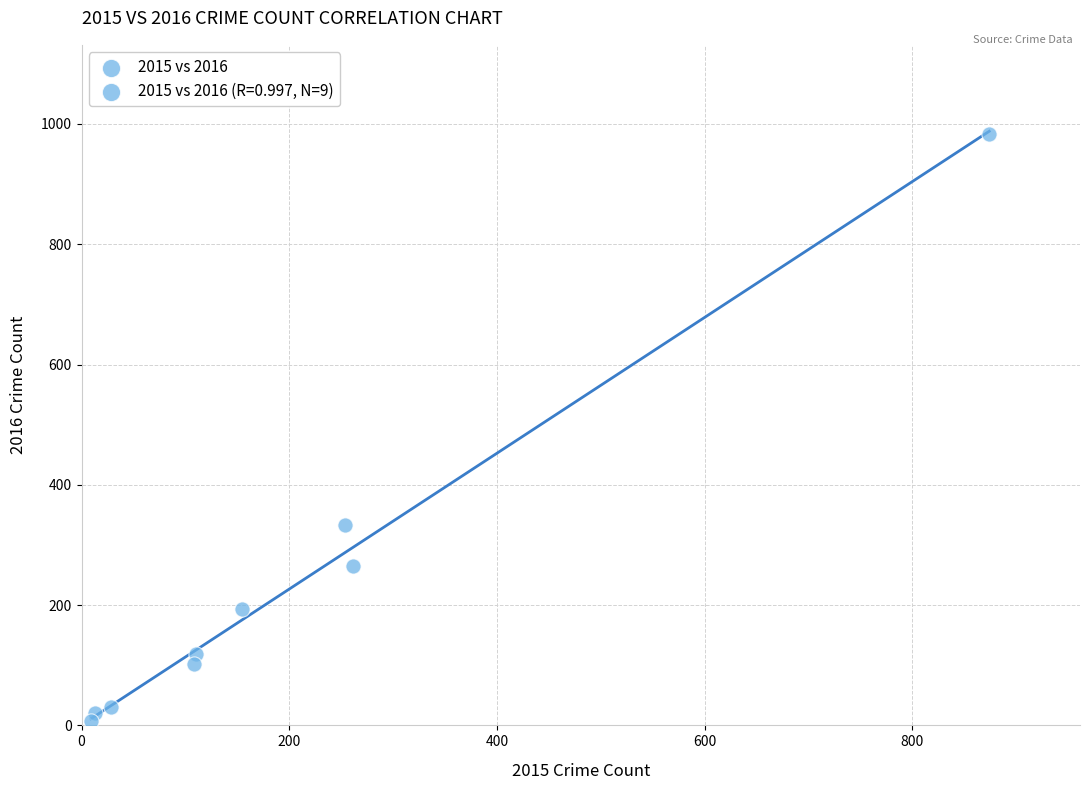

What Y value in the scatter plot is closest to 495?

333